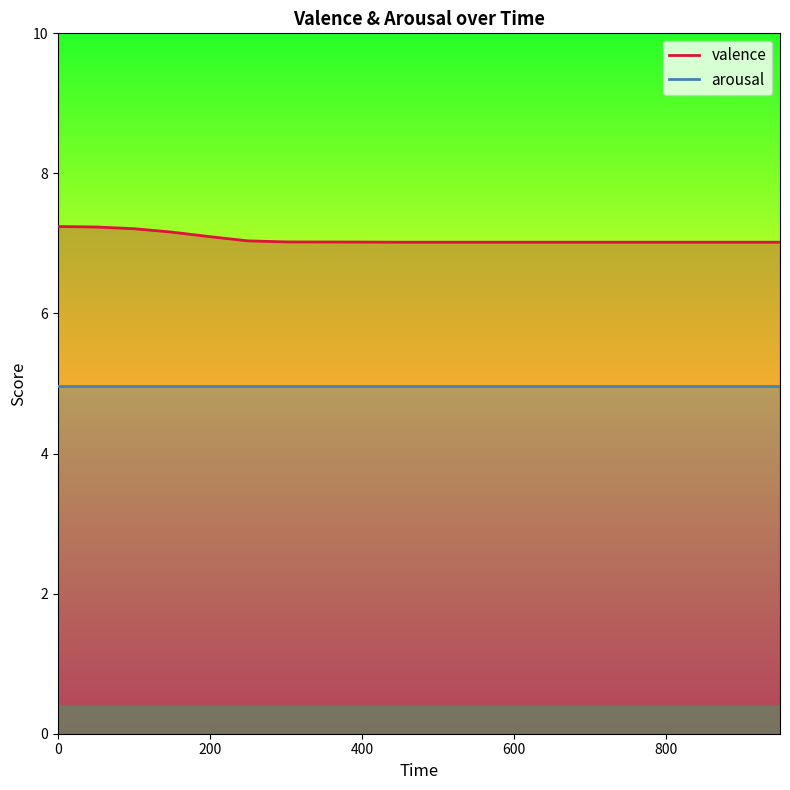

What is the maximum value shown in the chart?

7.2